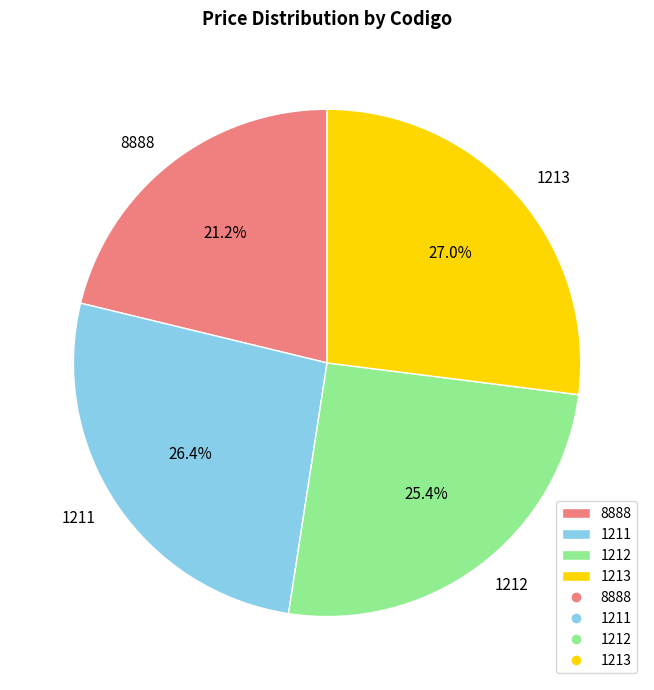

To the nearest percent, what is the difference between the largest and smallest slice percentages?

6%